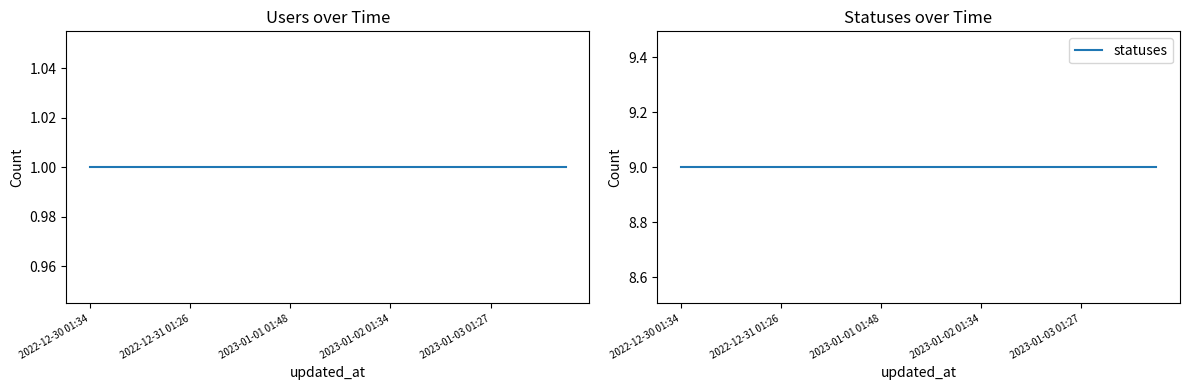

Where is statuses nearest to the value 9?

2022-12-30 01:34